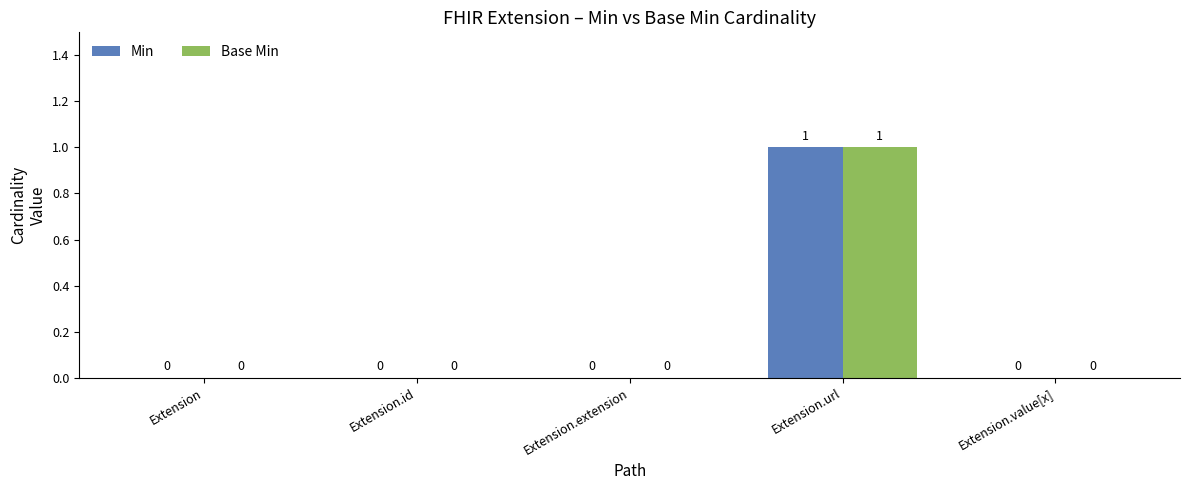

True or false: Base Min has a value of 2 at Extension.url.

False